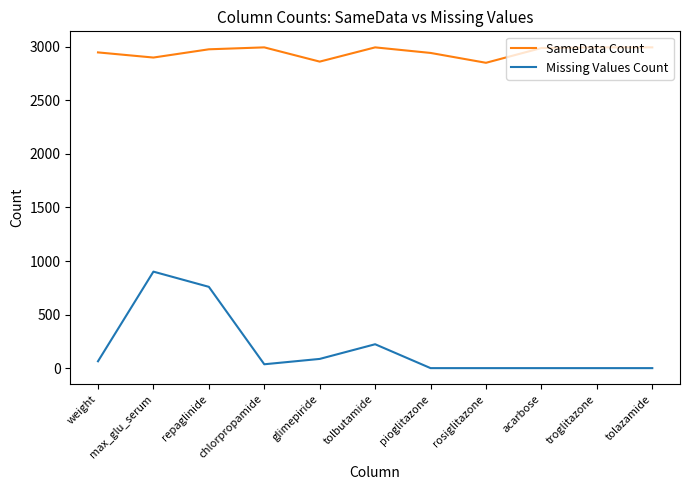

Is the value of SameData Count at glimepiride greater than the value of Missing Values Count at troglitazone?

Yes